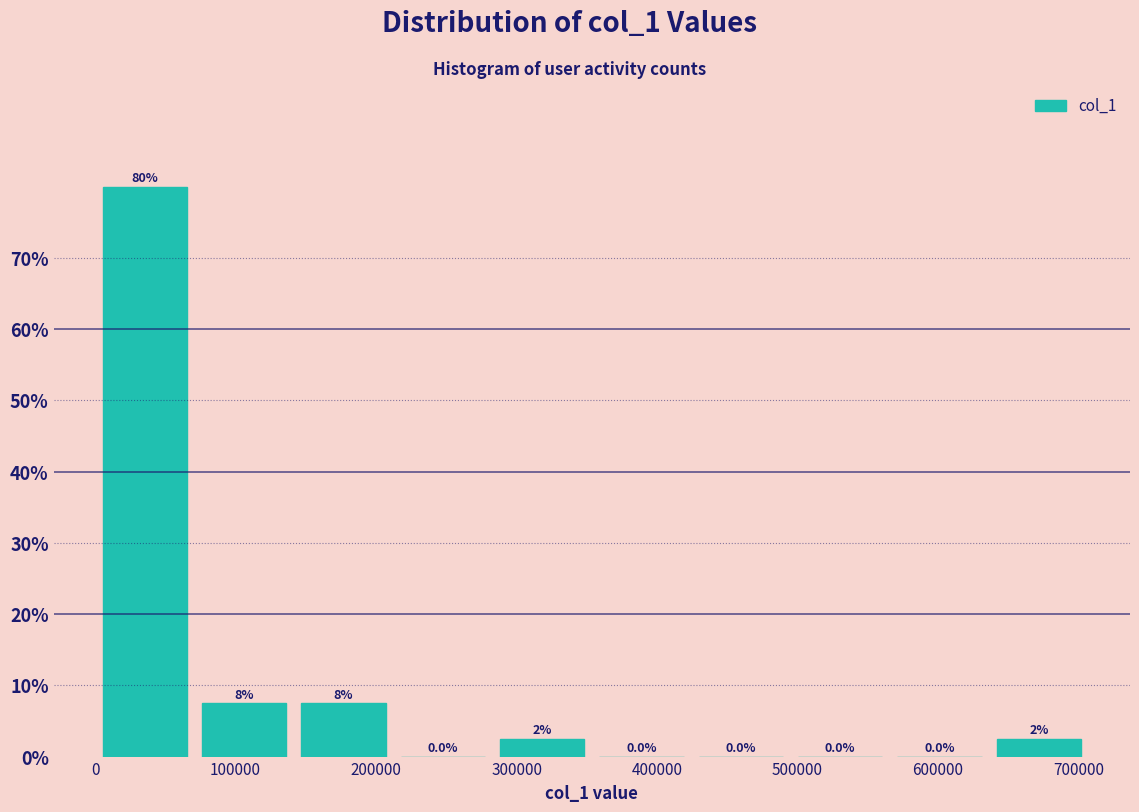

Which range on the x-axis has the tallest bar?

0 to 70000